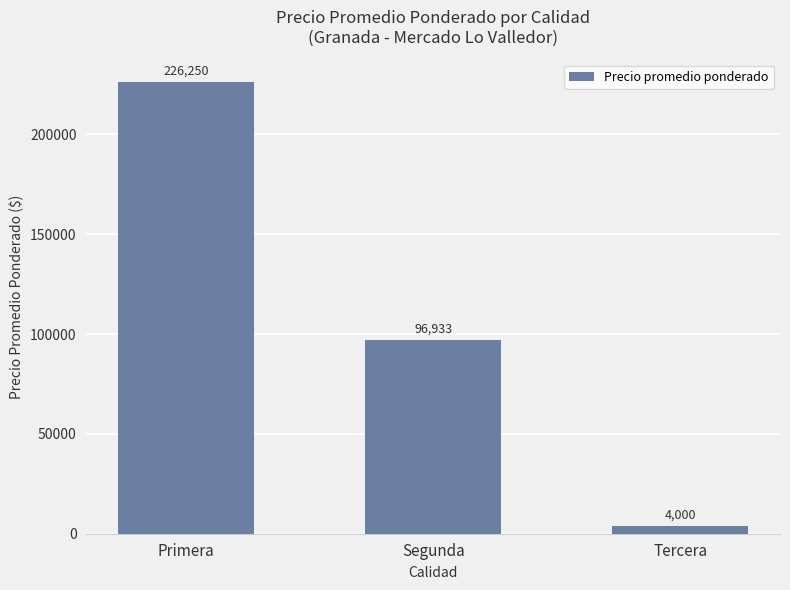

Are the bars horizontal?

No